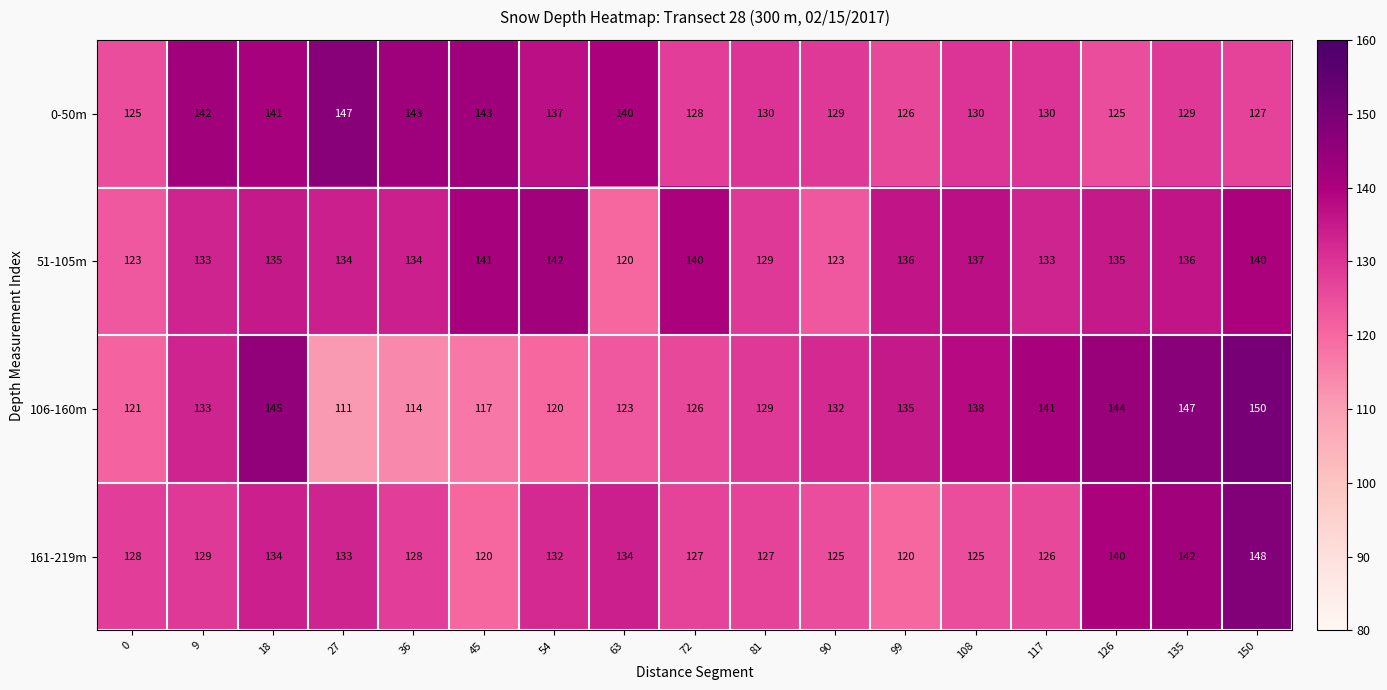

Rank the series at 90 from lowest to highest value.

51-105m, 161-219m, 0-50m, 106-160m